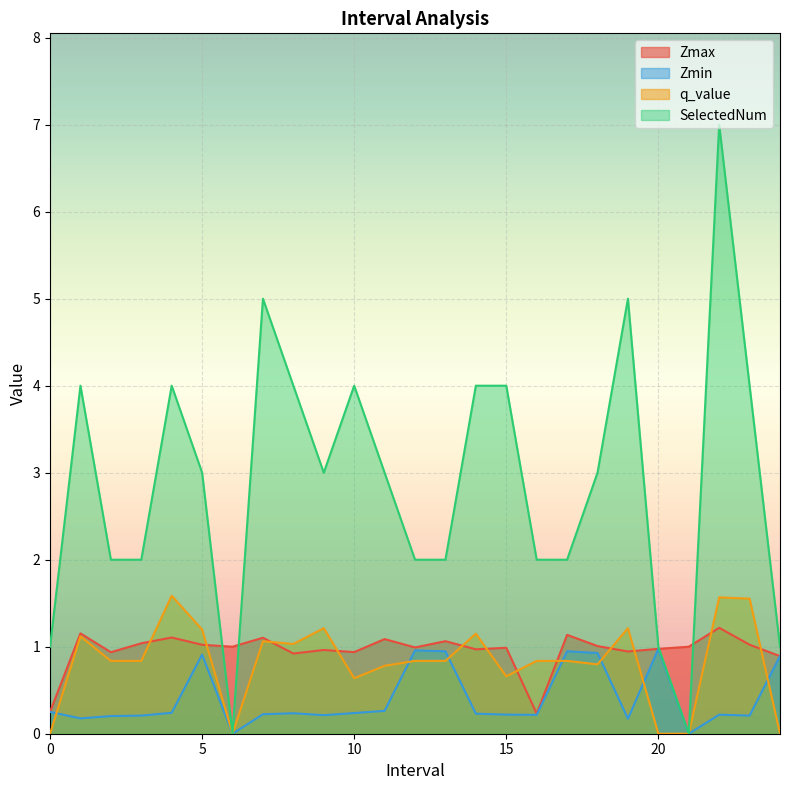

At how many categories does at least one series exceed 1?

20